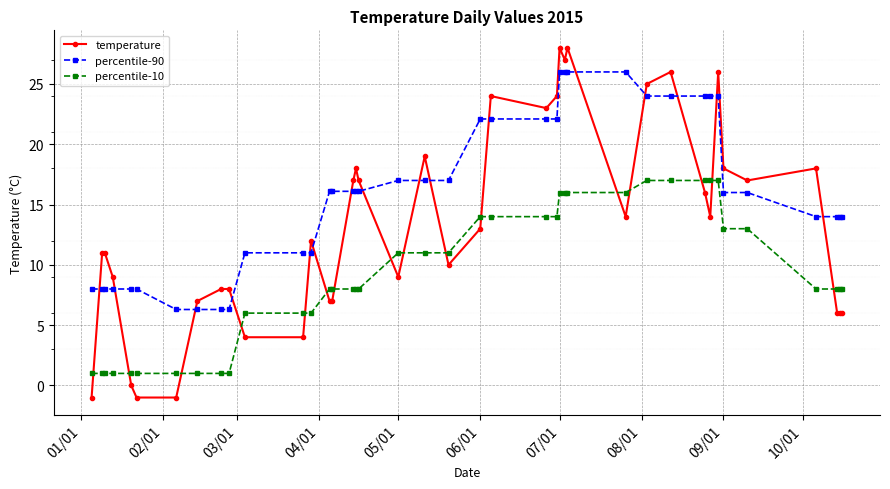

Which series has the largest range (max minus min)?

temperature